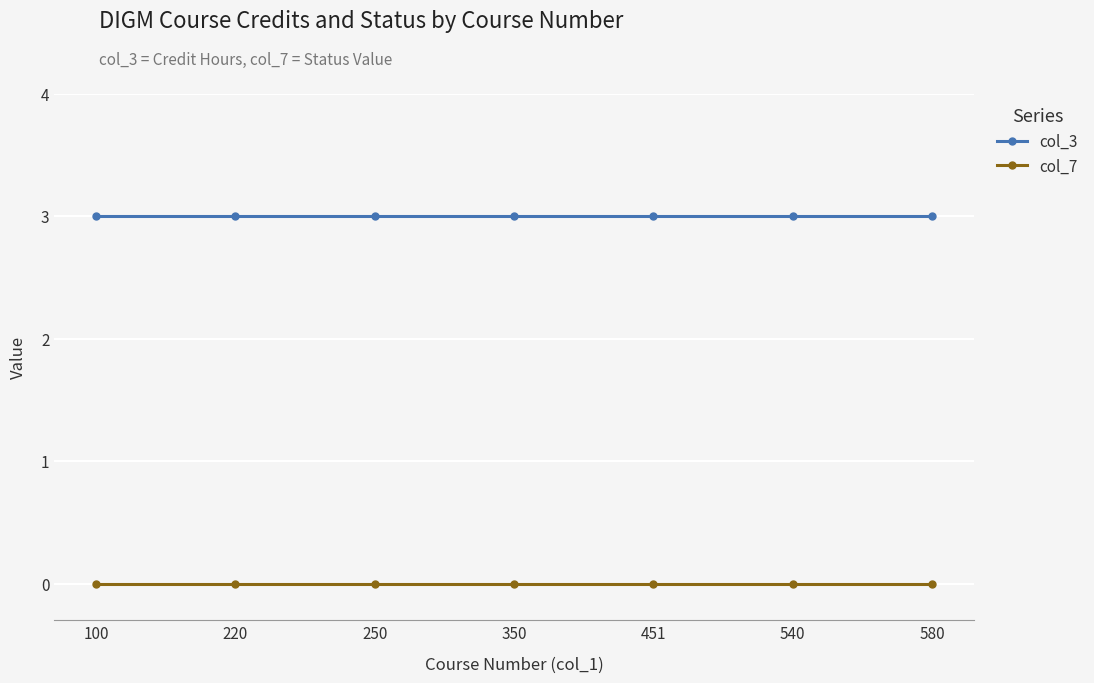

Reading left to right, what are all the values shown in this chart?

col_3: 100=3	220=3	250=3	350=3	451=3	540=3	580=3
col_7: 100=0	220=0	250=0	350=0	451=0	540=0	580=0